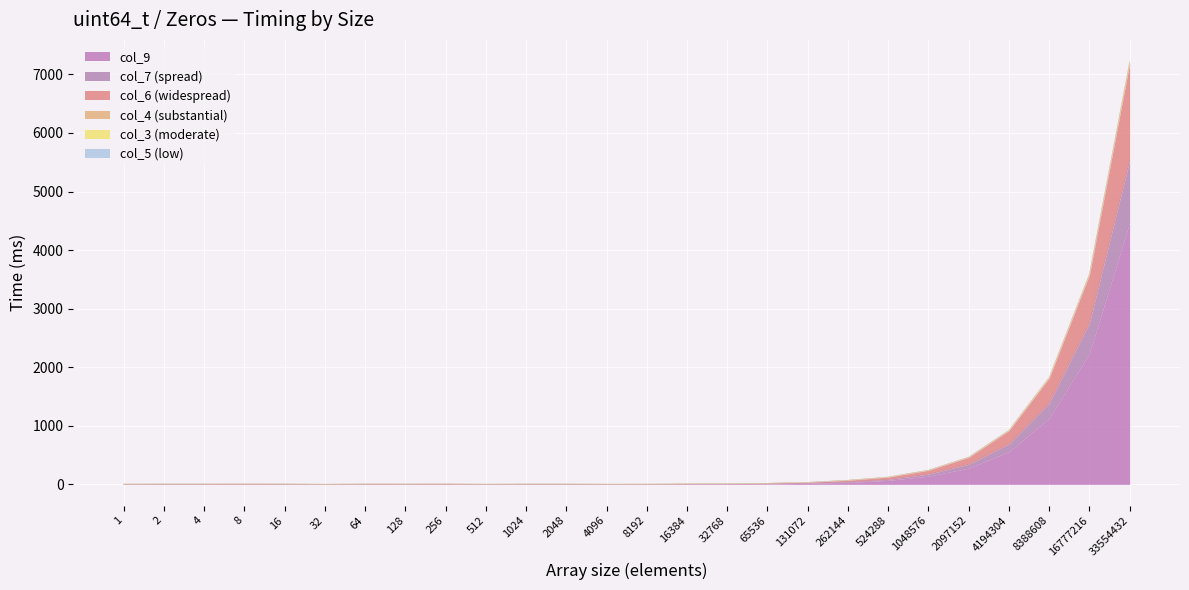

What is the difference between the highest and lowest values at 256?

7.3